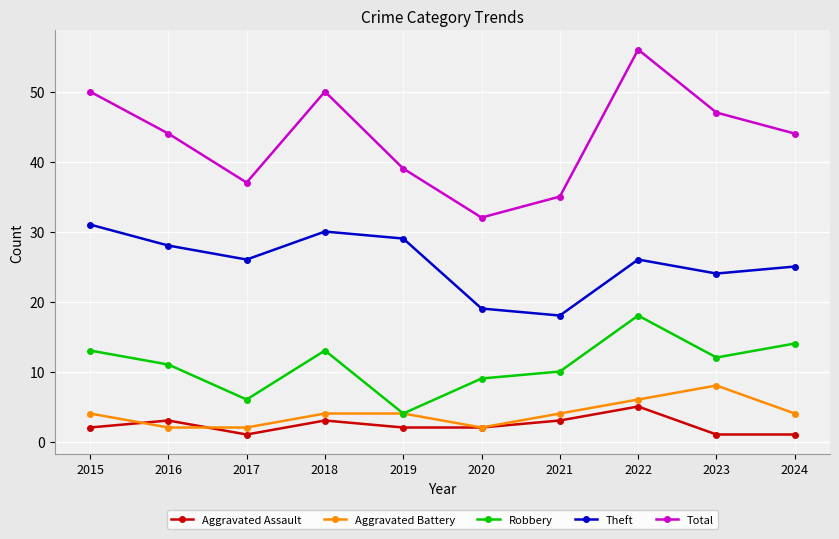

Reading left to right, list all the values displayed in this chart.

Aggravated Assault: 2015=2	2016=3	2017=1	2018=3	2019=2	2020=2	2021=3	2022=5	2023=1	2024=1
Aggravated Battery: 2015=4	2016=2	2017=2	2018=4	2019=4	2020=2	2021=4	2022=6	2023=8	2024=4
Robbery: 2015=13	2016=11	2017=6	2018=13	2019=4	2020=9	2021=10	2022=18	2023=12	2024=14
Theft: 2015=31	2016=28	2017=26	2018=30	2019=29	2020=19	2021=18	2022=26	2023=24	2024=25
Total: 2015=50	2016=44	2017=37	2018=50	2019=39	2020=32	2021=35	2022=56	2023=47	2024=44